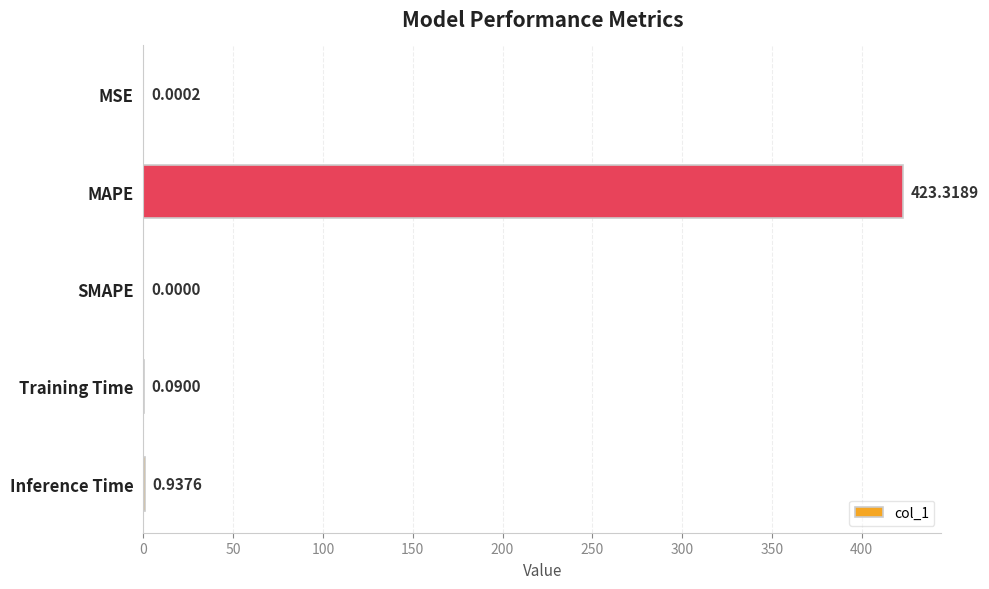

What is the change in value from MSE to Training Time?

+0.1